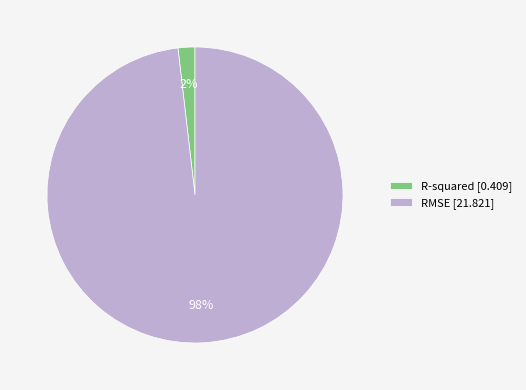

What percentage is the R-squared slice, to the nearest percent?

2%